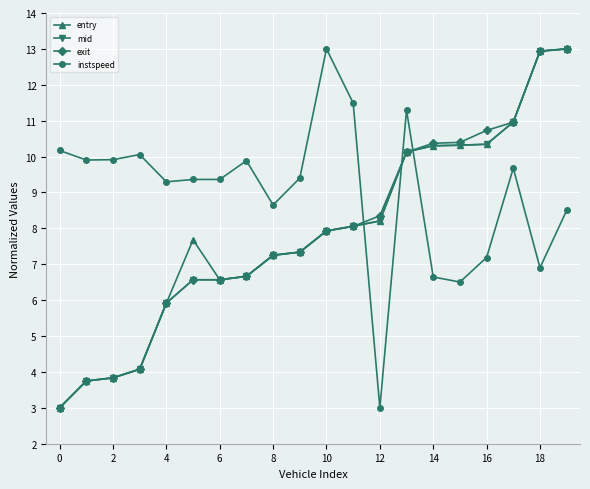

True or false: instspeed has more than 1 points higher than both neighbors.

True